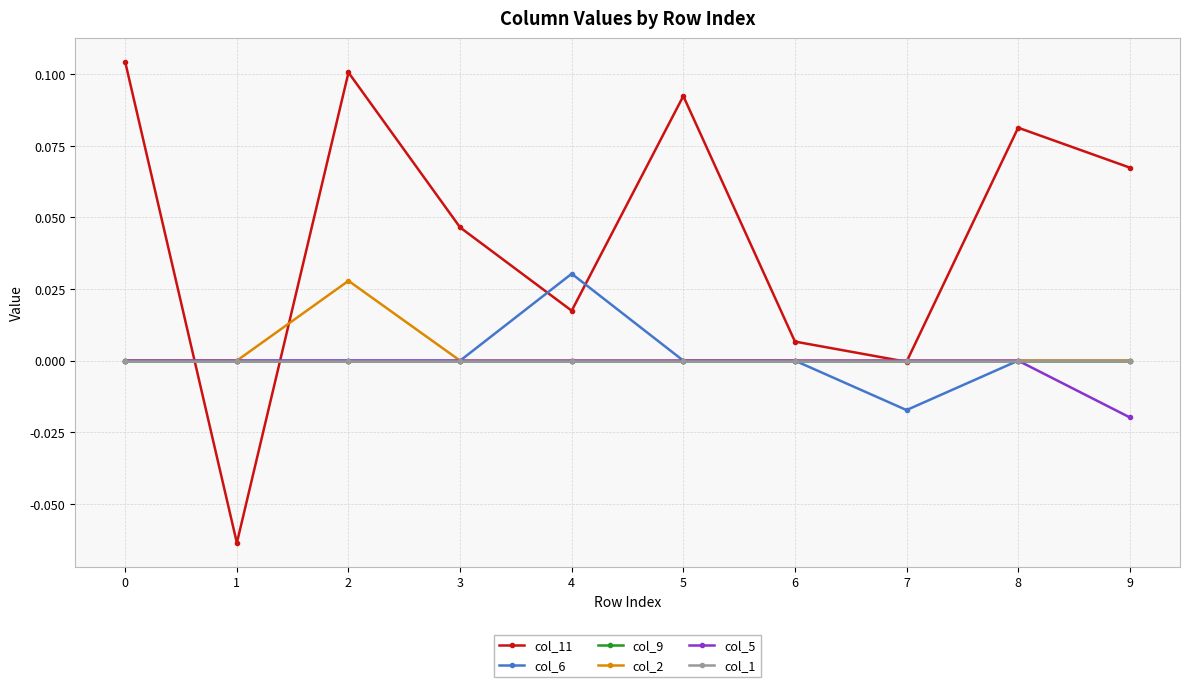

What is the difference between the col_11 values at 7 and 0?

0.1